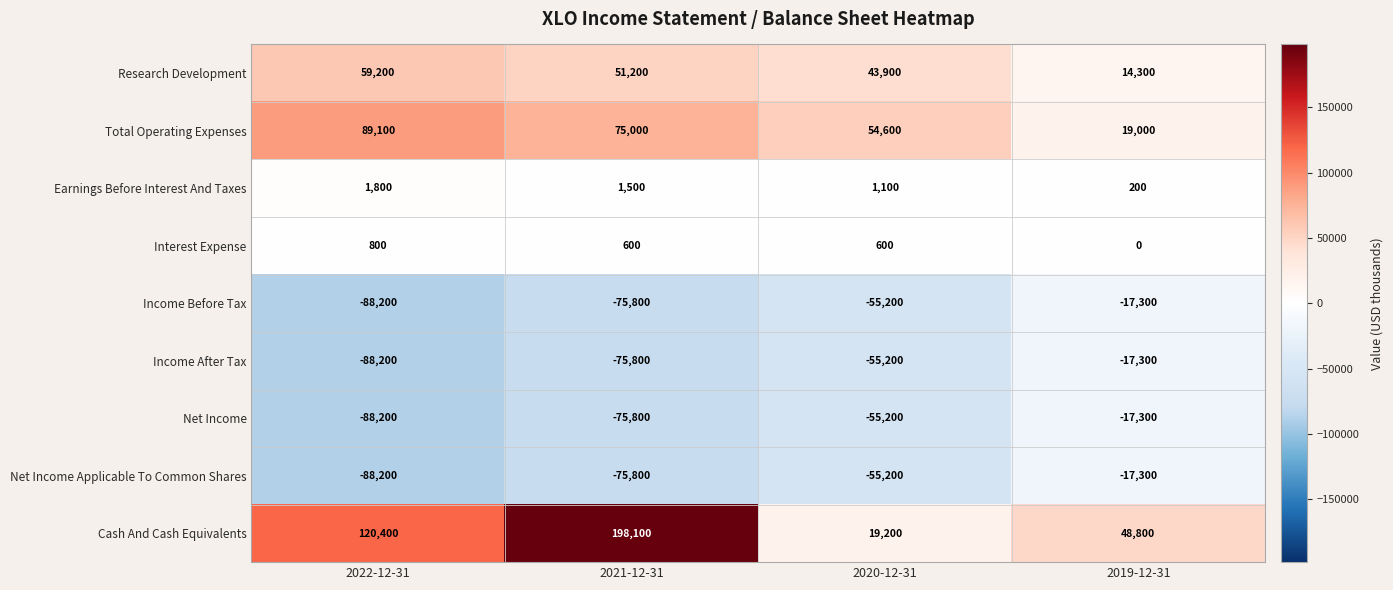

What is the sum of all Net Income values?

-236500